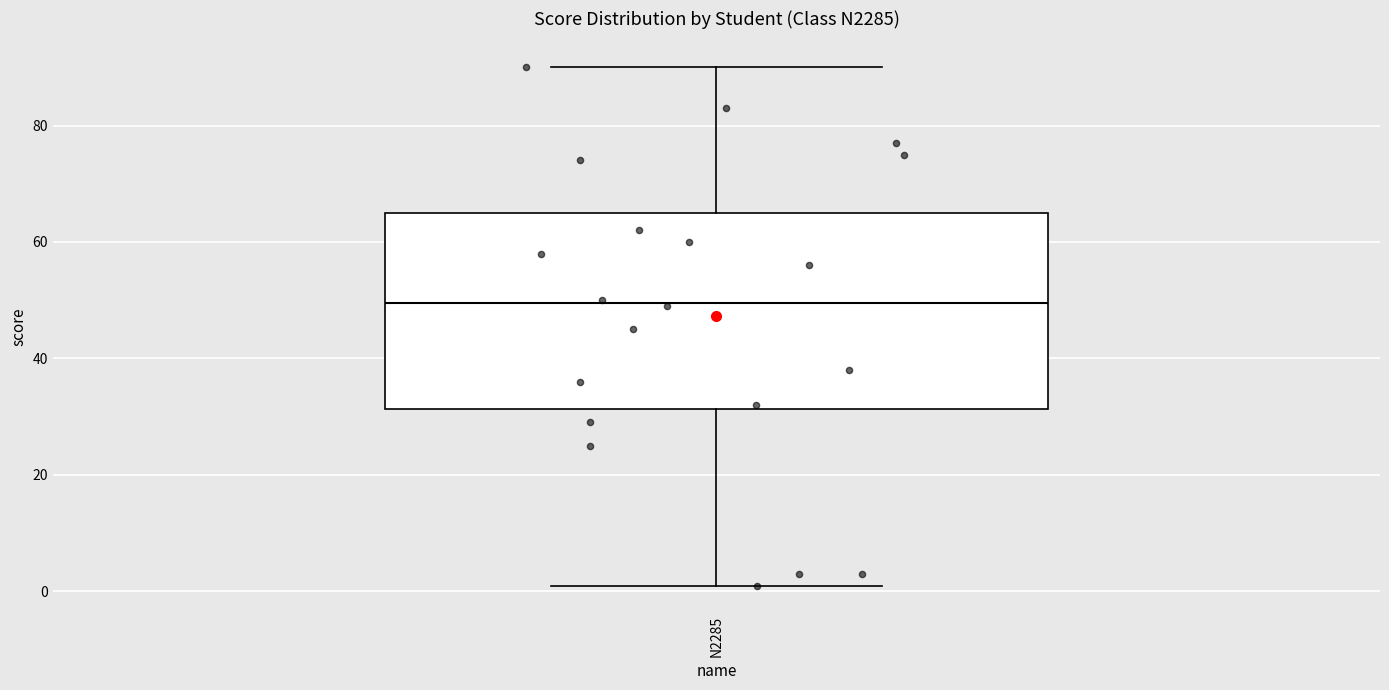

Read this box plot against the y-axis: the position of the median line, the range covered by the box, and the ends of both whiskers. The values are not printed on the chart, so give them approximately, as read against the axis.

median 50, box 32 to 66, whiskers 2 to 90